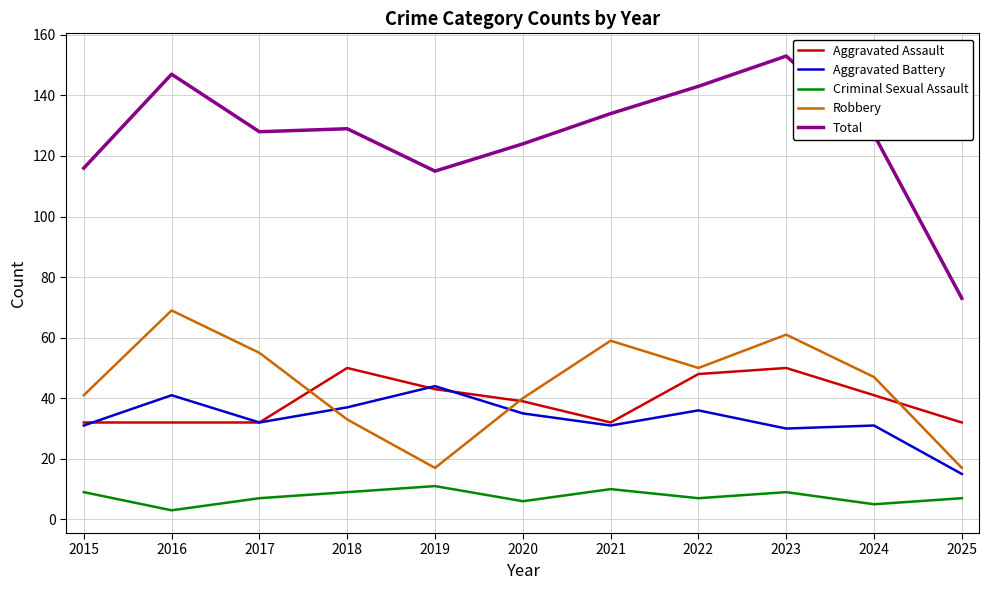

What is the total value across all series at 2025?

144